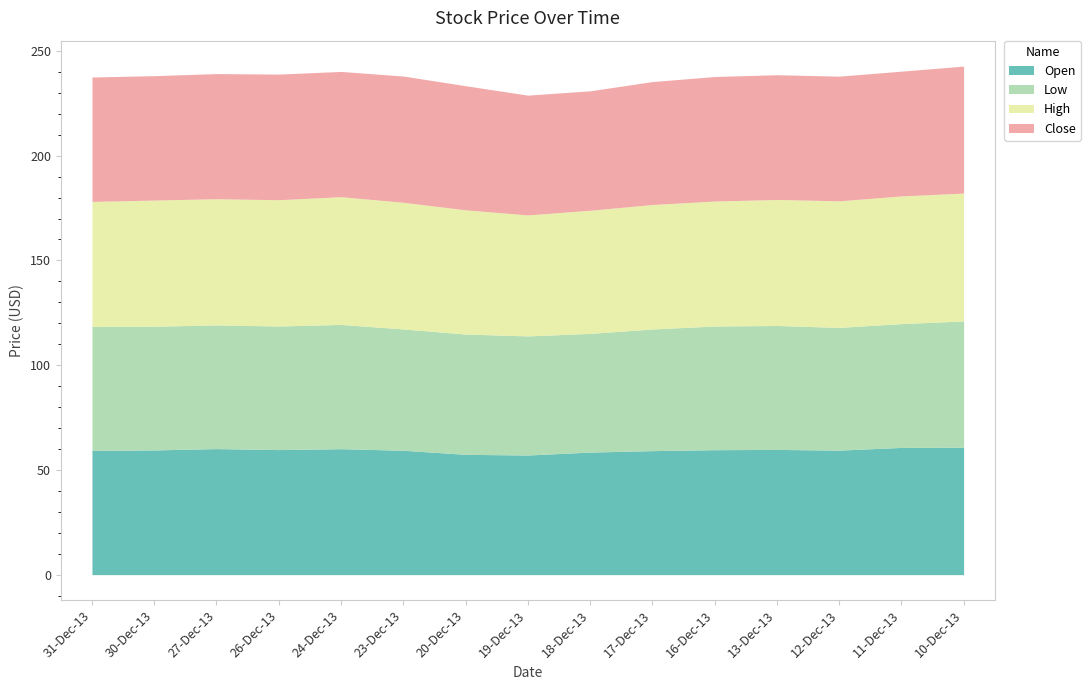

True or false: Close and Low cross at least once.

False